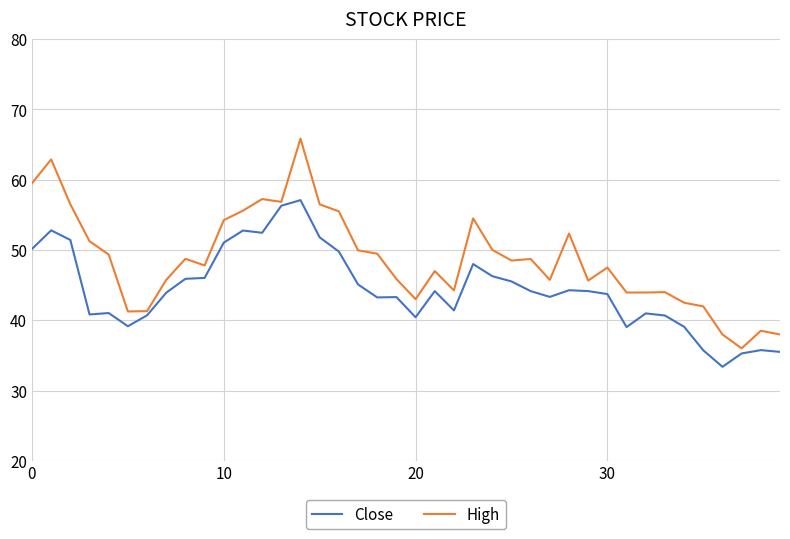

Which series has the largest range (max minus min)?

High